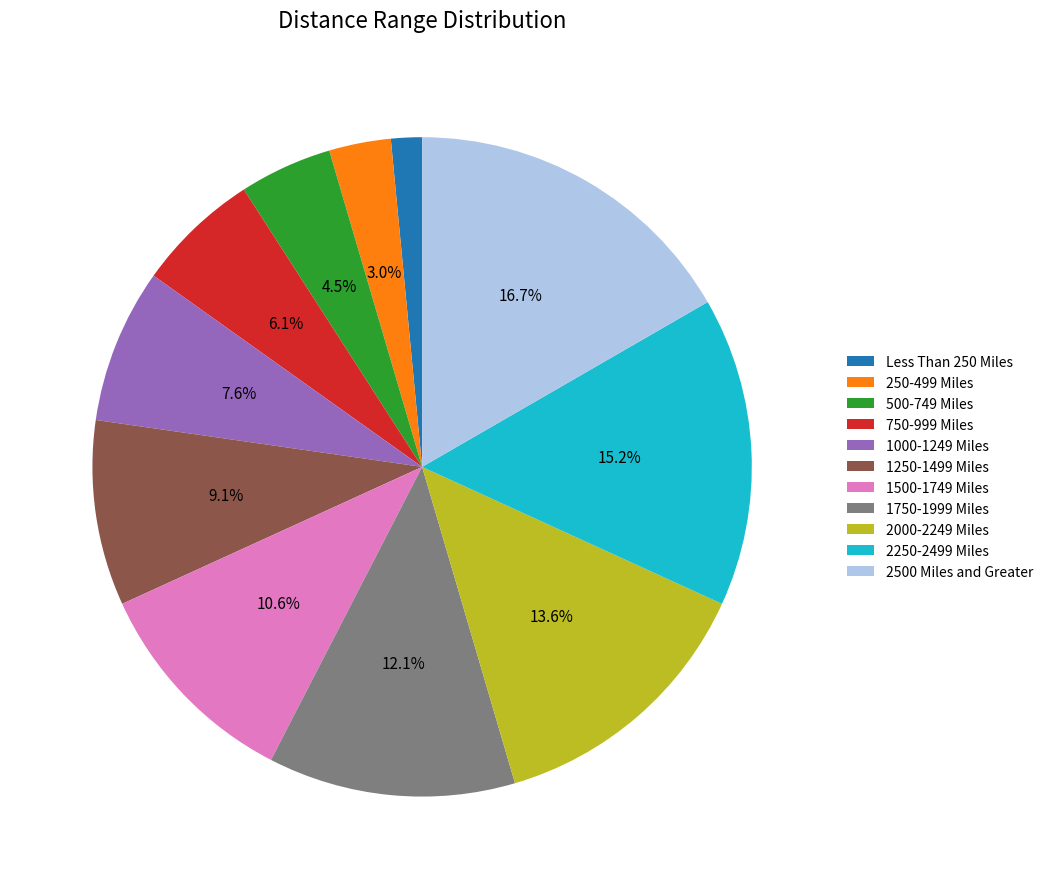

To the nearest percent, what is the combined percentage of 750-999 Miles and 1000-1249 Miles?

14%